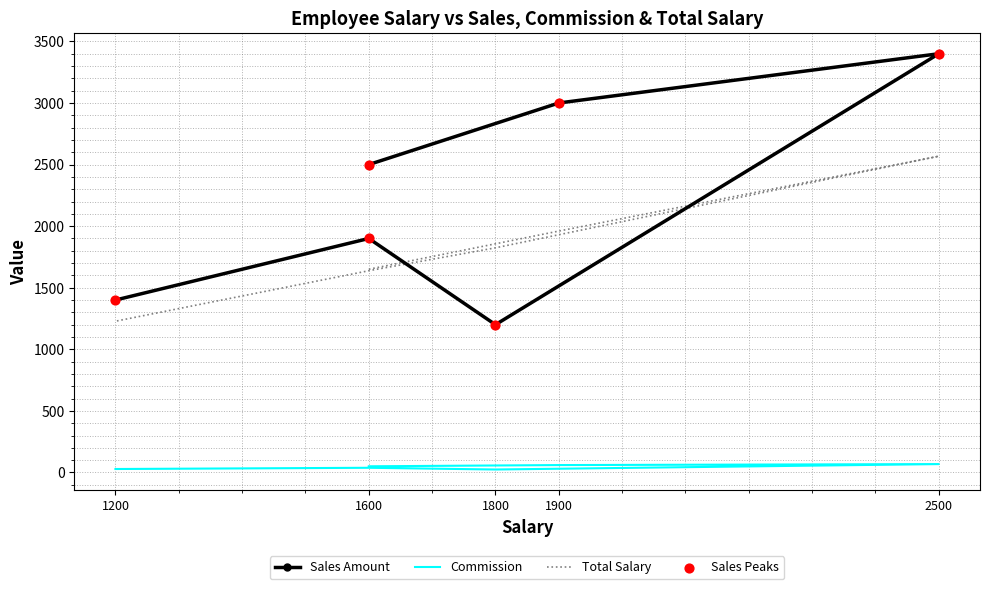

Which series has the largest total across all categories?

Sales Amount